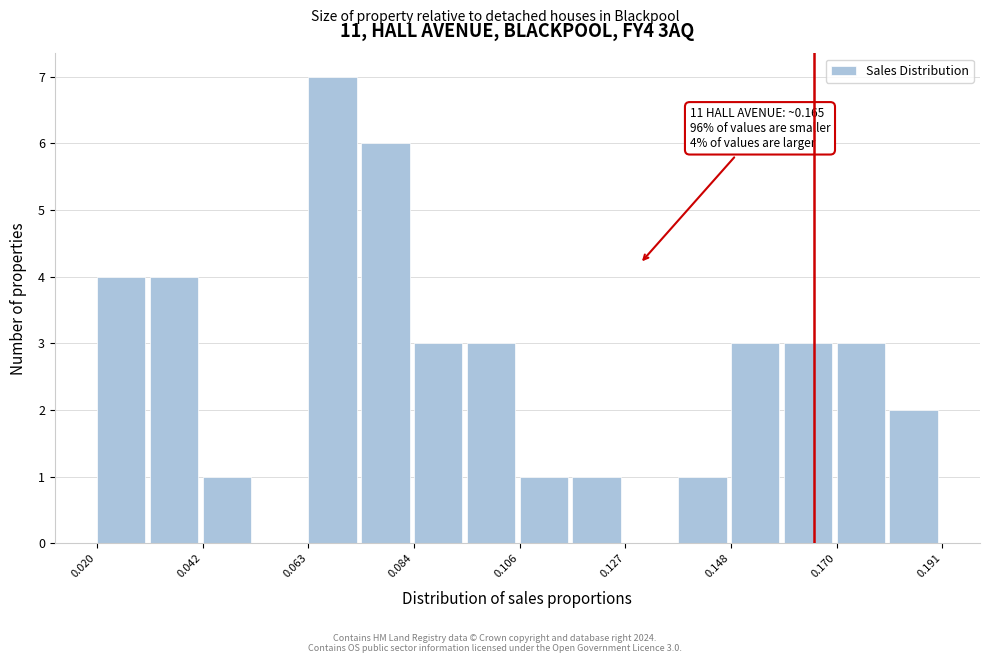

Around what value on the x-axis is the tallest bar? Give the approximate position of its centre, as read against the axis.

0.070